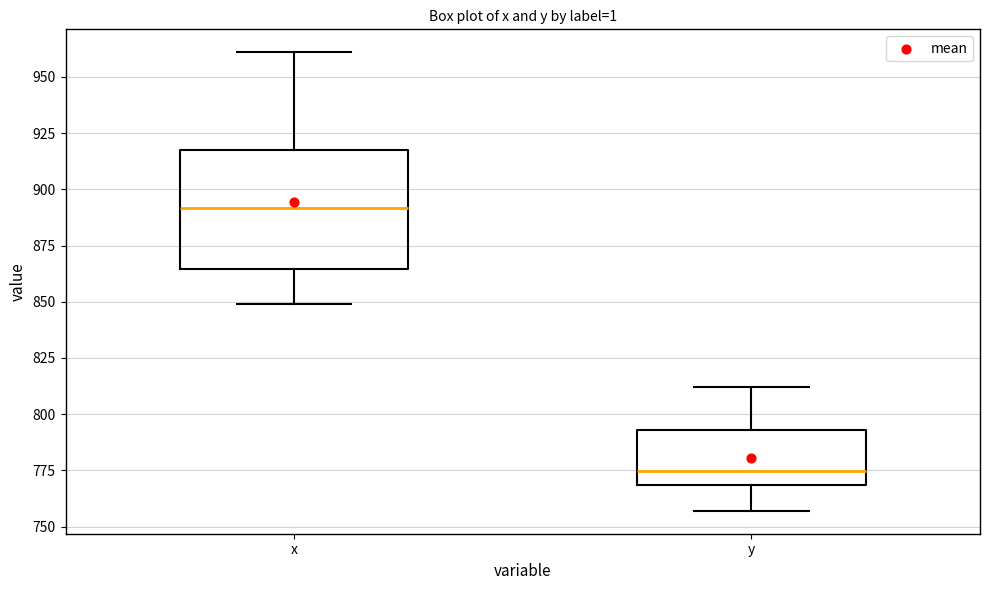

Reading left to right, read every box against the y-axis: the position of its median line, the range the box covers, and the ends of its whiskers. The values are not printed on the chart, so give them approximately, as read against the axis.

x: median 890, box 865 to 920, whiskers 850 to 960
y: median 775, box 770 to 795, whiskers 755 to 810